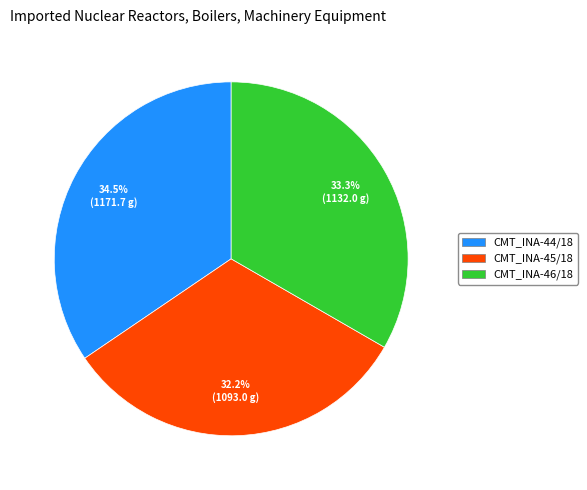

Is there a majority slice in this chart?

No